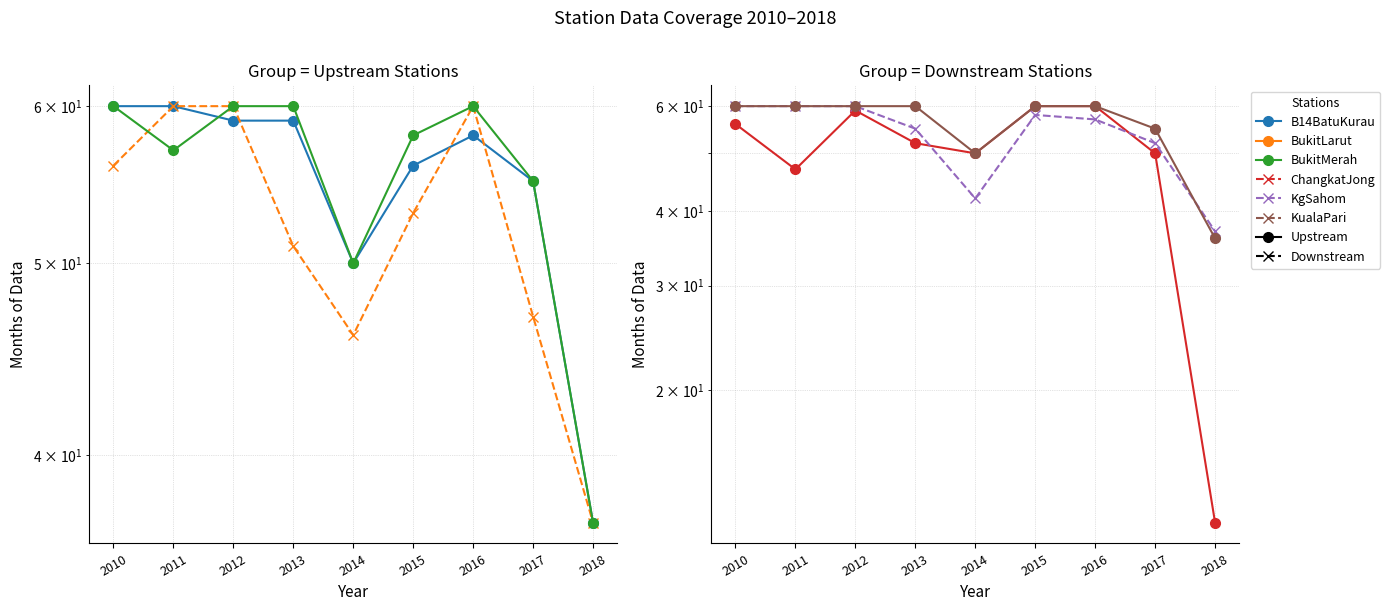

What is the value of the BukitMerah point at the 8th from the left?

55